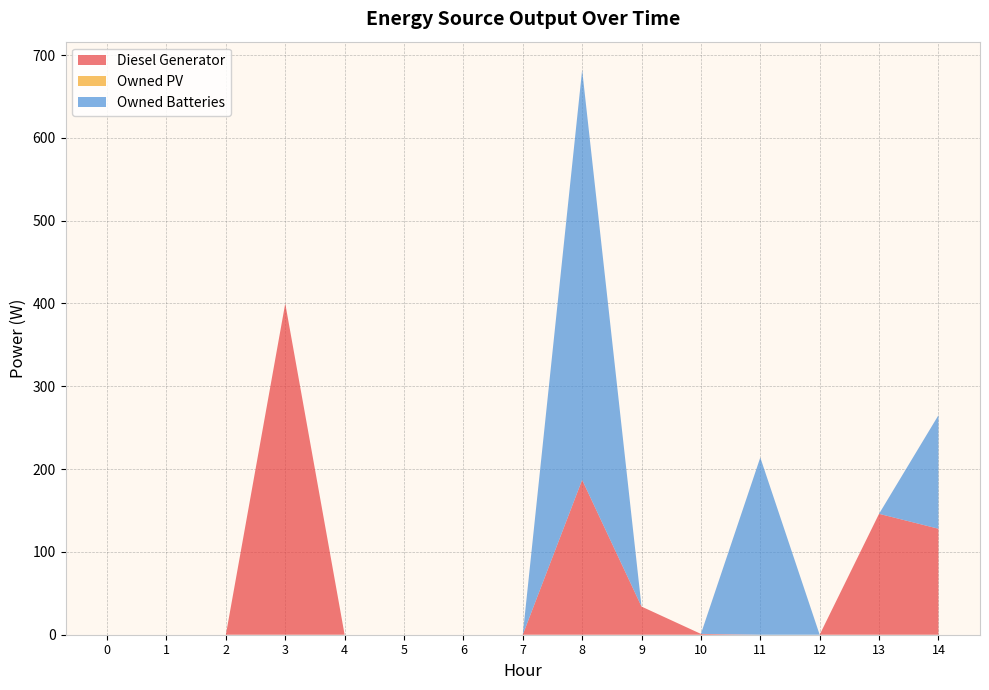

Reading left to right, extract all data points from this chart.

Diesel Generator: 0	0	0	400	0	0	0	0	187	34	1	0	0	146	128
Owned PV: 0	0	0	0	0	0	0	0	0	0	0	0	0	0	0
Owned Batteries: 0	0	0	0	0	0	0	0	495	0	0	214	0	0	137